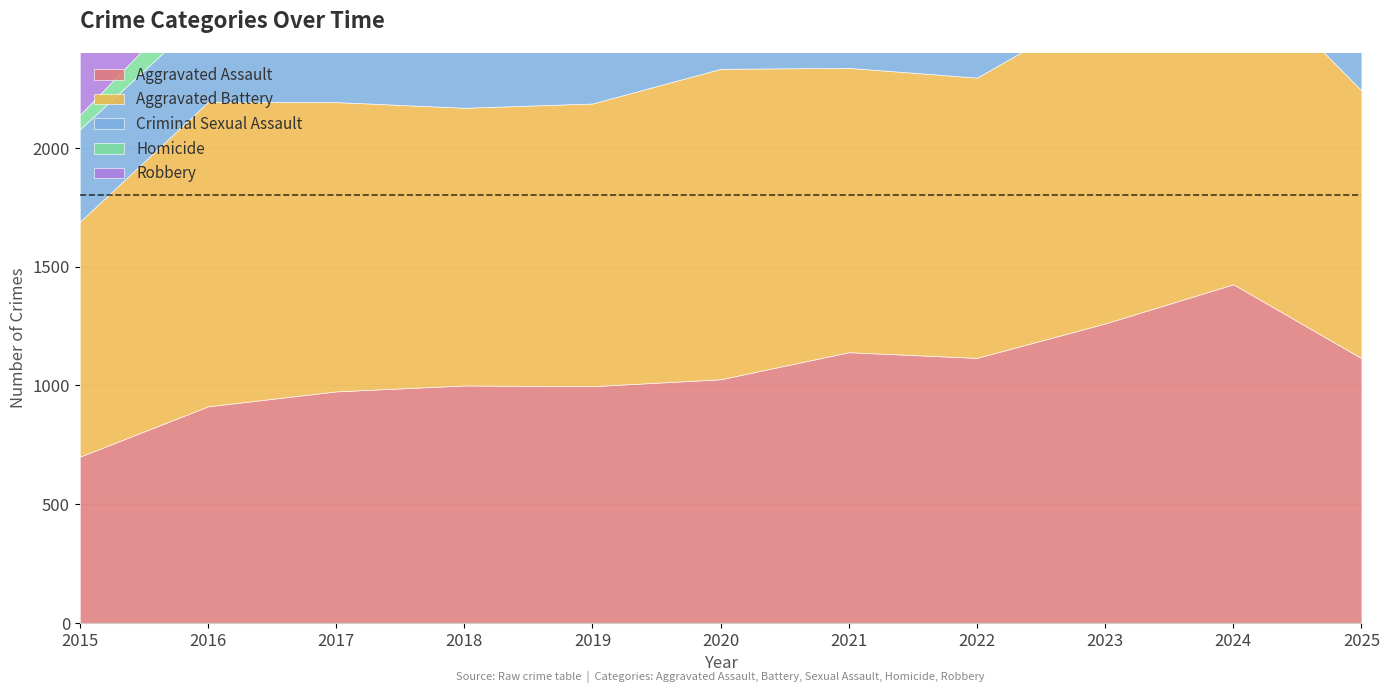

In Homicide, how many points are higher than both neighbors (excluding endpoints)?

2